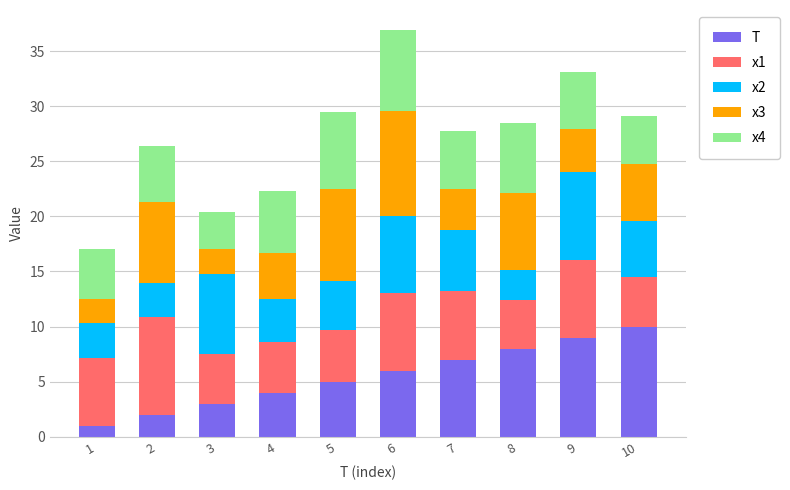

Are the bars horizontal?

No